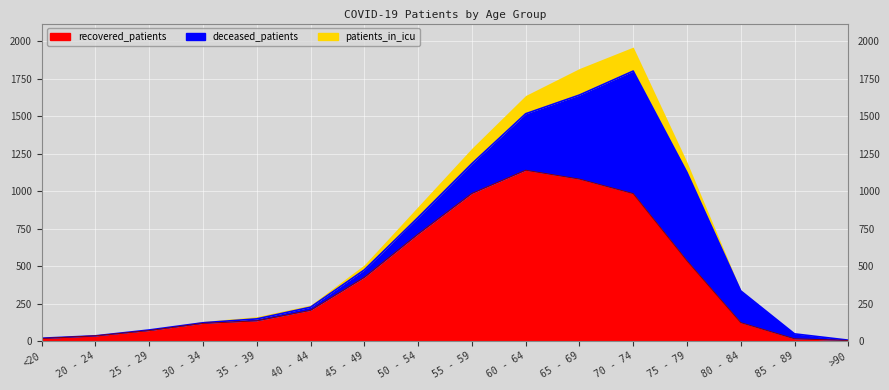

Where is the first local maximum for recovered_patients?

60 - 64